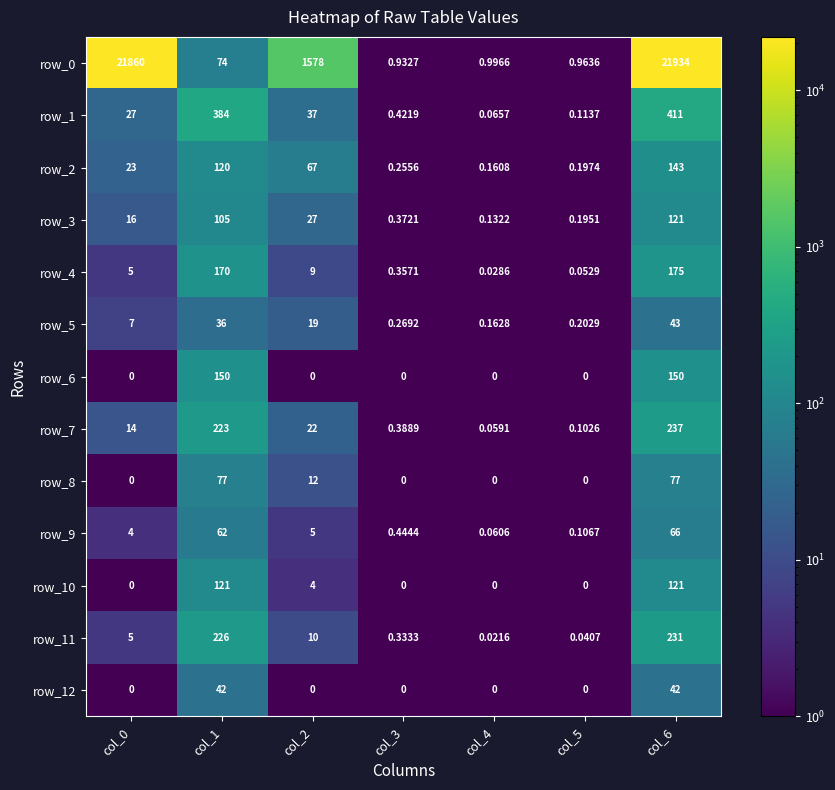

Count the number of categories in the chart.

7